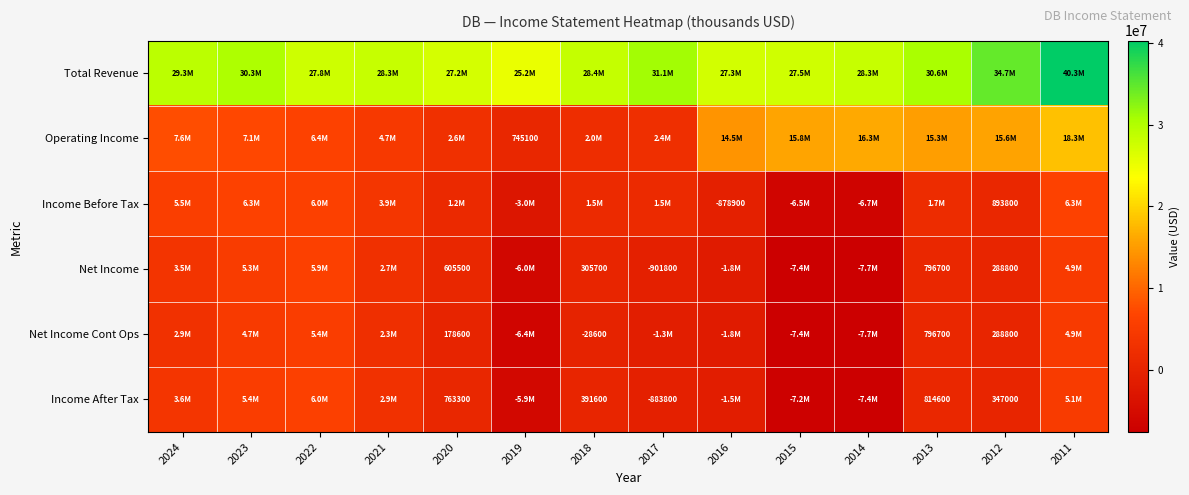

List the series in order of their peak value, lowest first.

Net Income Cont Ops, Net Income, Income After Tax, Income Before Tax, Operating Income, Total Revenue